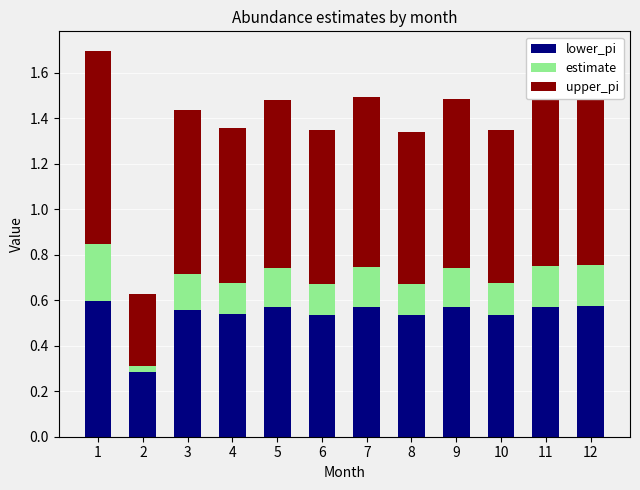

What is the total value across all series at 10?

1.3